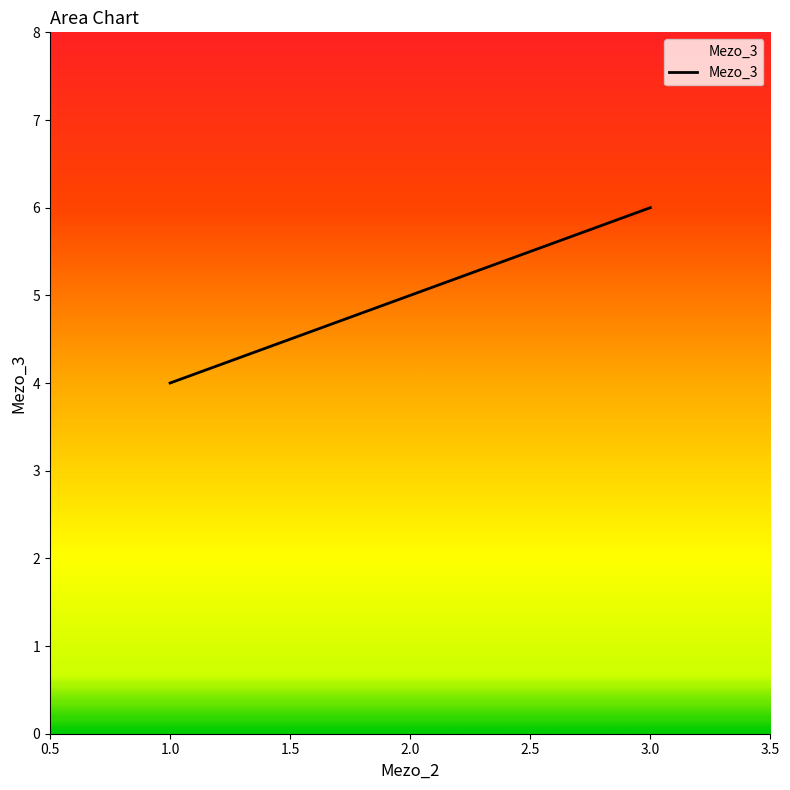

What is the average value?

5